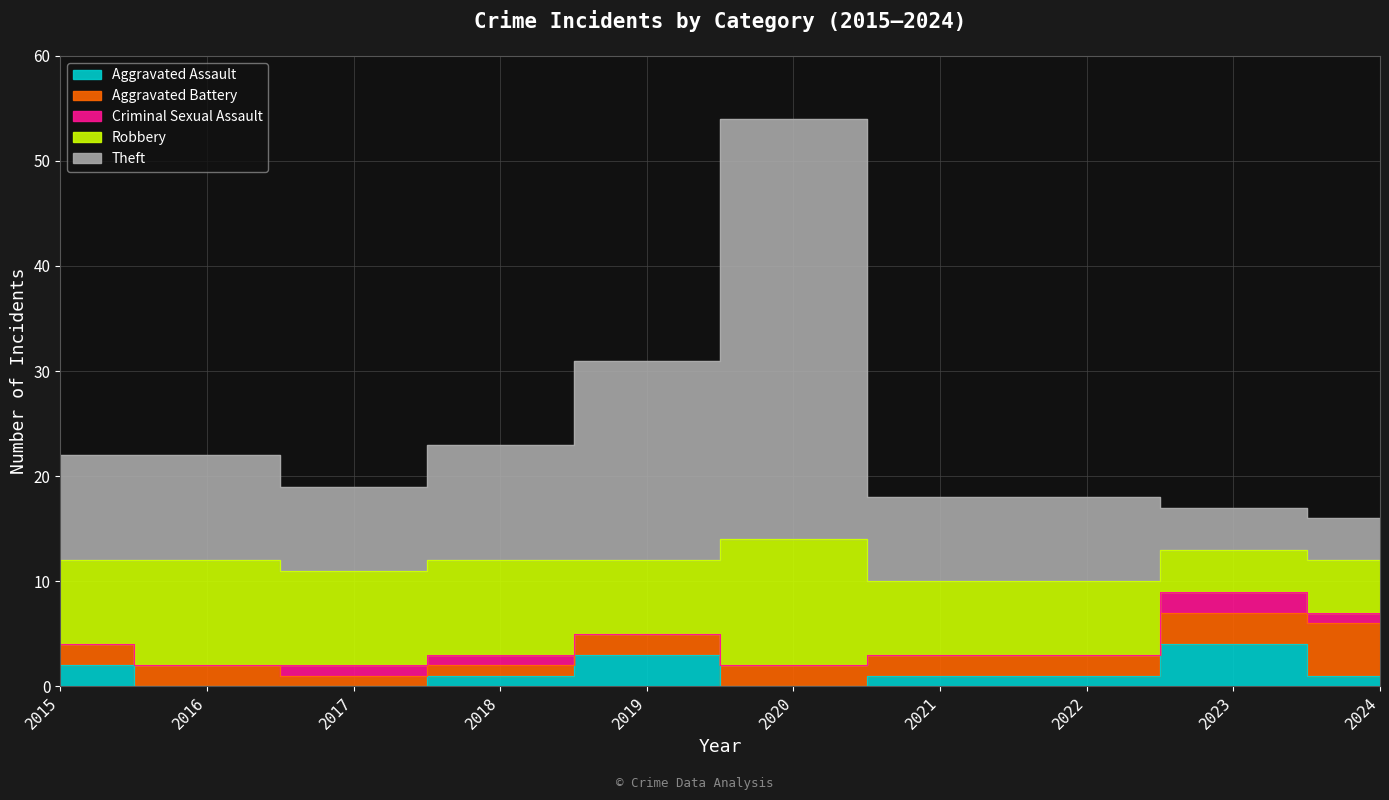

Between 2017 and 2020, which series saw the biggest shift?

Theft